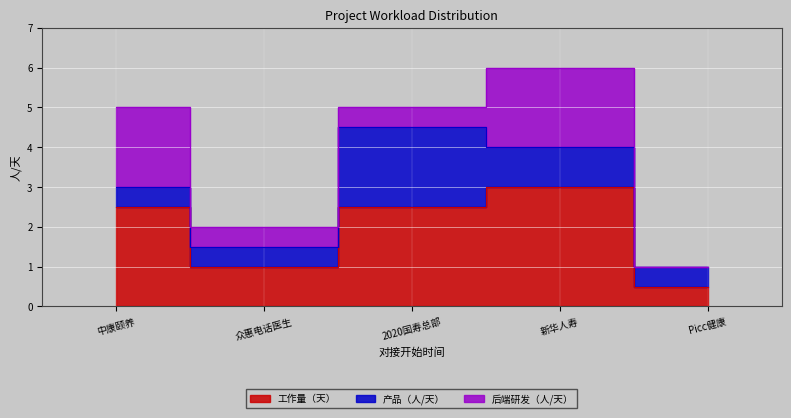

How many interior local peaks does the 工作量（天） series have?

1